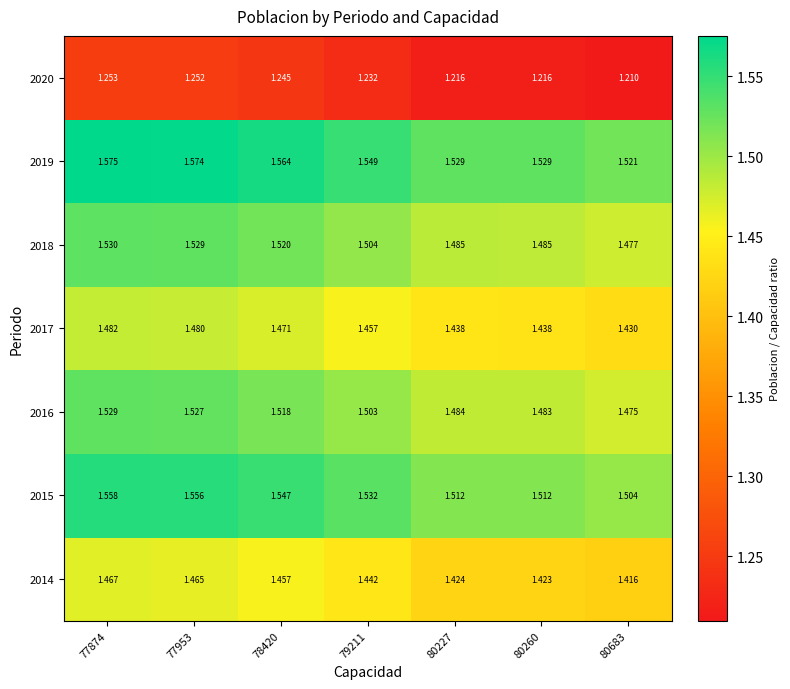

Count the number of data series in this chart.

7